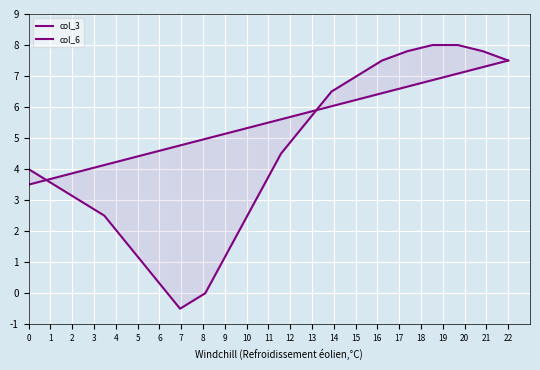

Does the chart display data point markers on the line(s)?

No